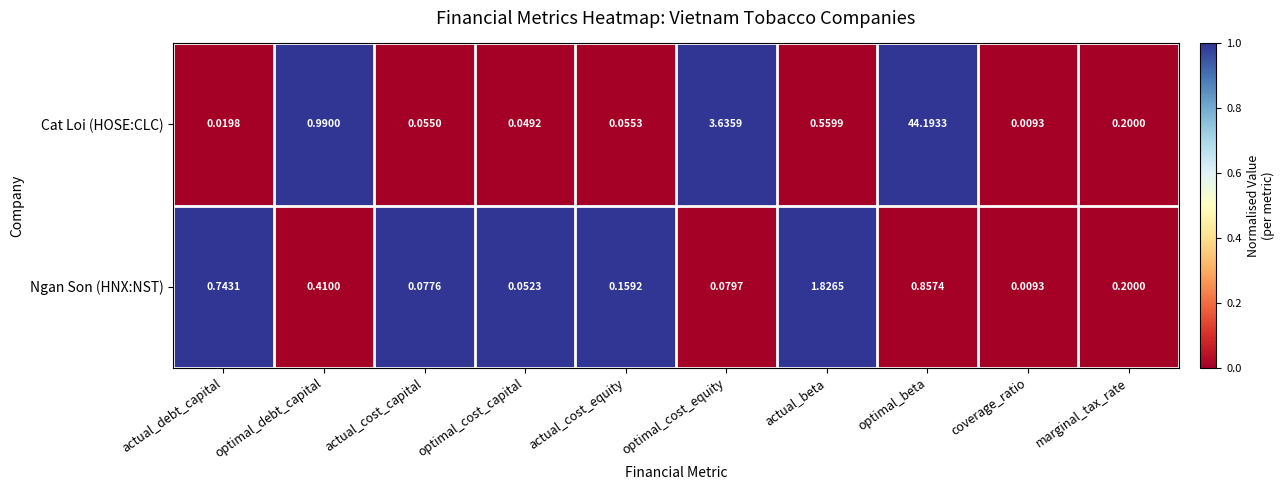

Rank the series at optimal_cost_capital from highest to lowest value.

Ngan Son (HNX:NST), Cat Loi (HOSE:CLC)